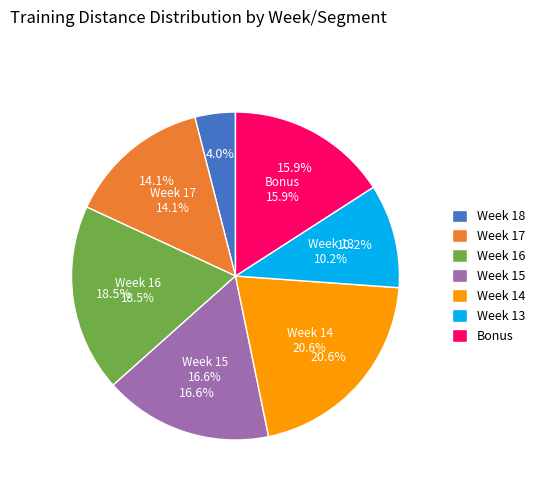

Which has a higher value, Week 18 or Week 17?

Week 17